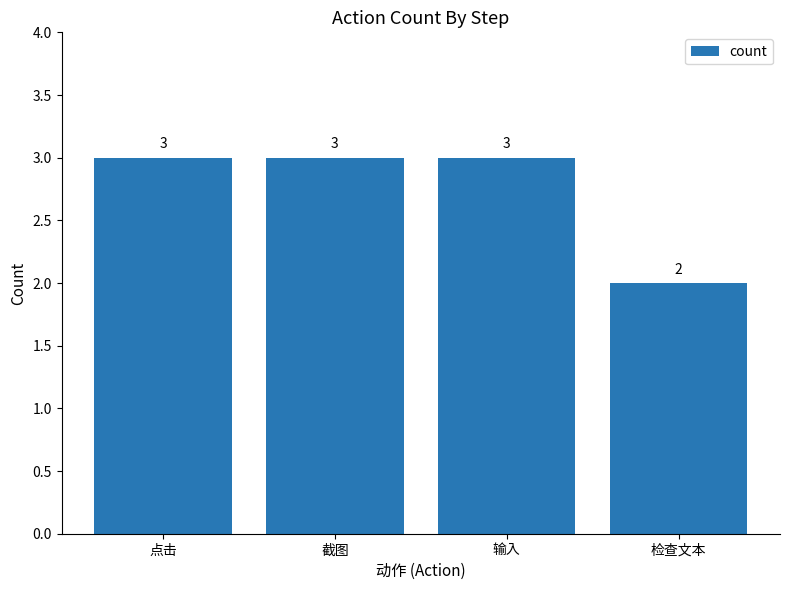

True or false: the data shows 3 at 点击.

True